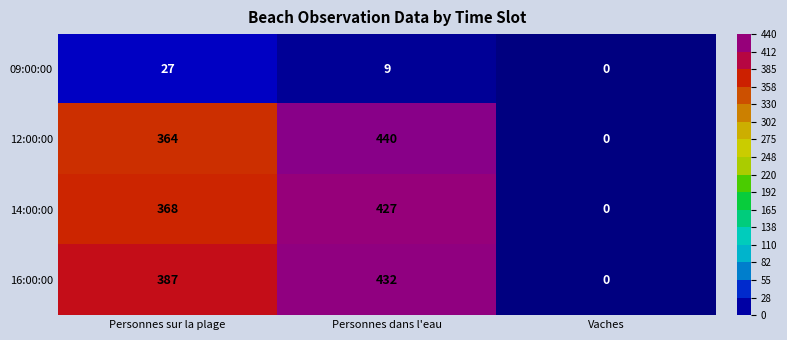

Rank the series at Personnes sur la plage from lowest to highest value.

09:00:00, 12:00:00, 14:00:00, 16:00:00